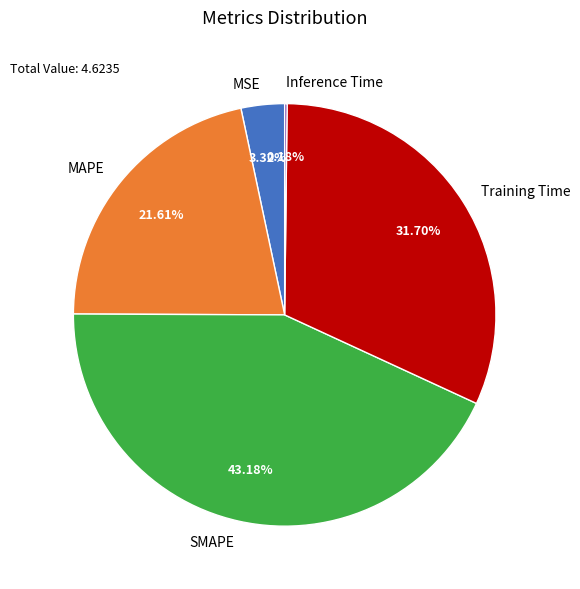

To the nearest percent, what portion does MSE represent?

3%